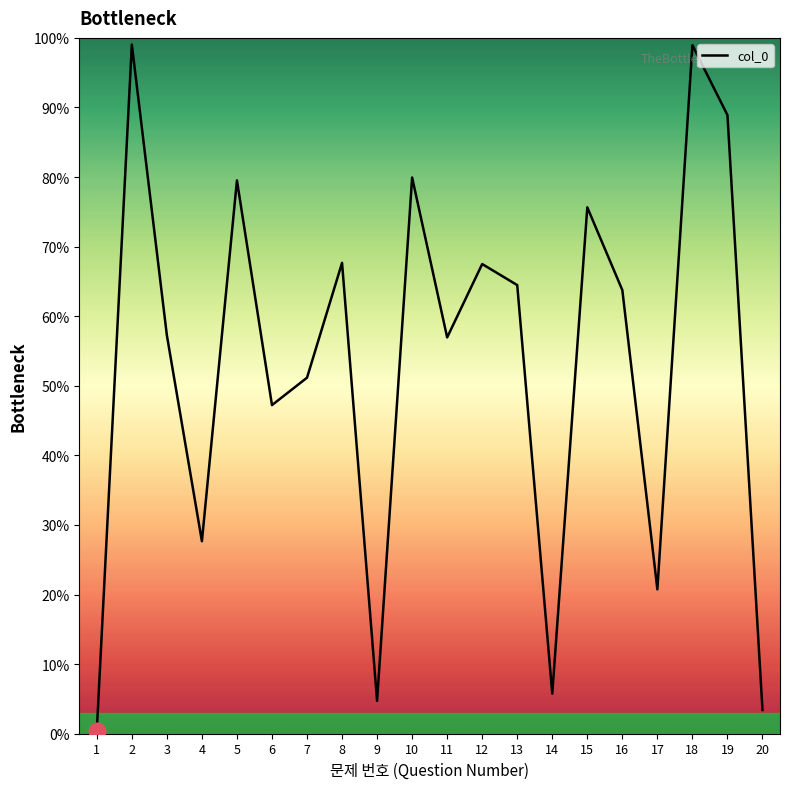

Does the chart have visible grid lines?

No